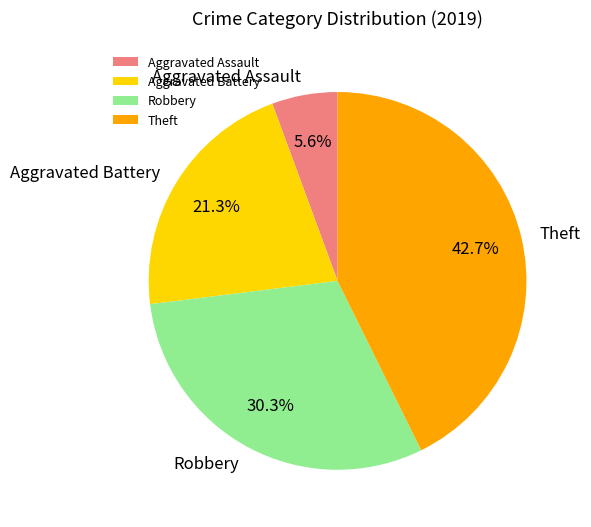

What is the total percentage of Robbery and Aggravated Battery?

51.7%